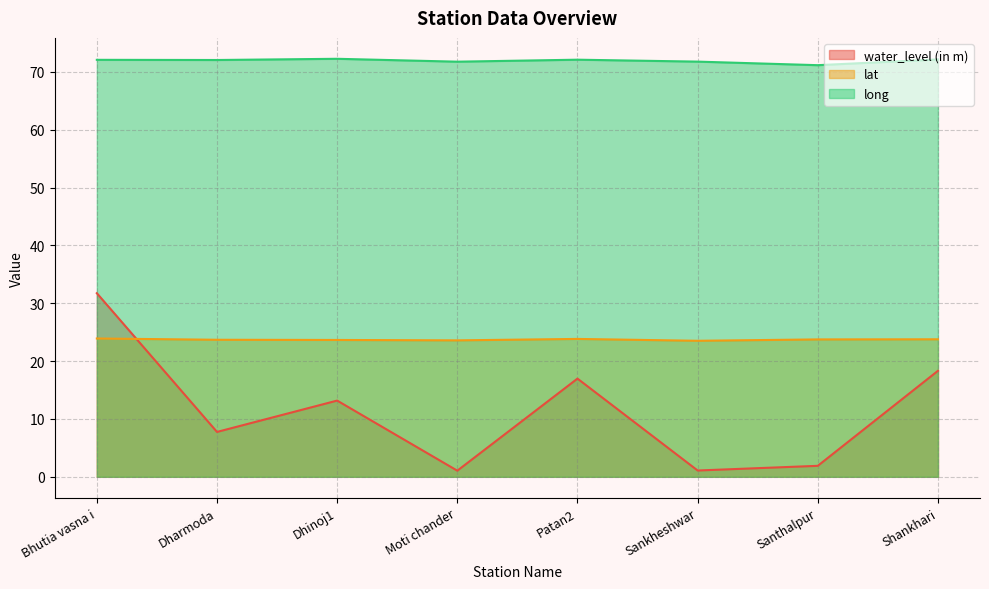

Which has a higher value, Bhutia vasna i or Moti chander?

Bhutia vasna i